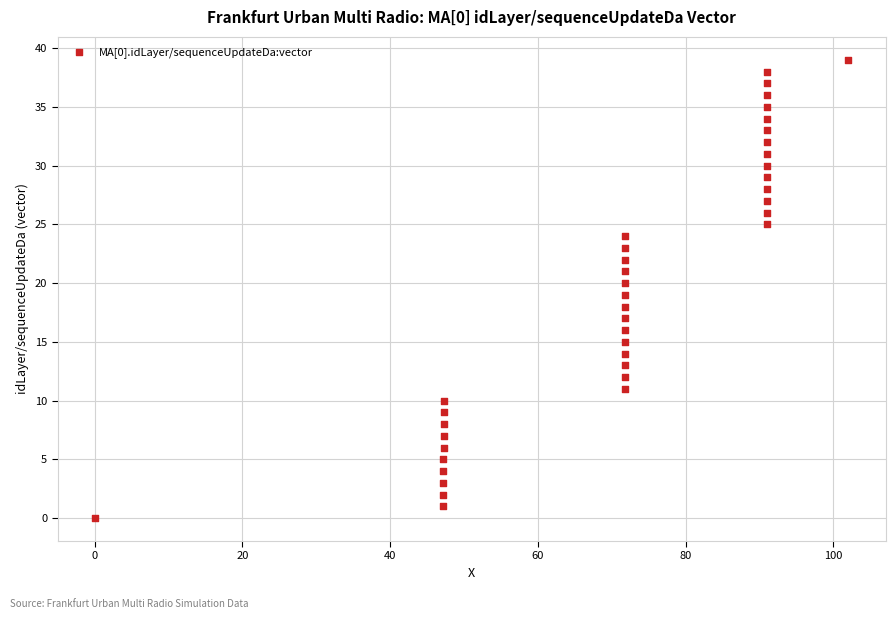

What is the range of Y values (max minus min)?

39